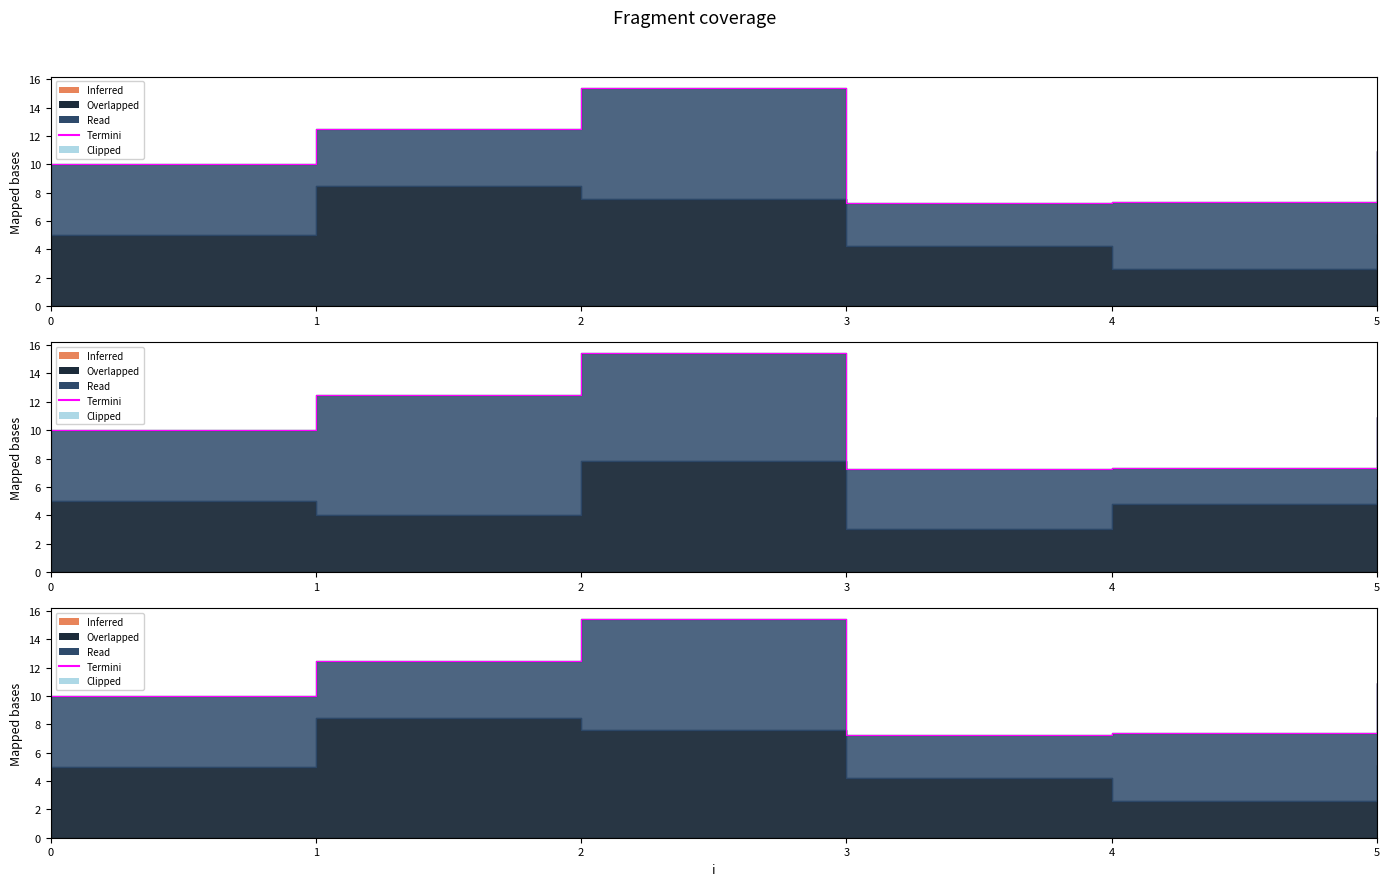

Where is the first local maximum for y?

1